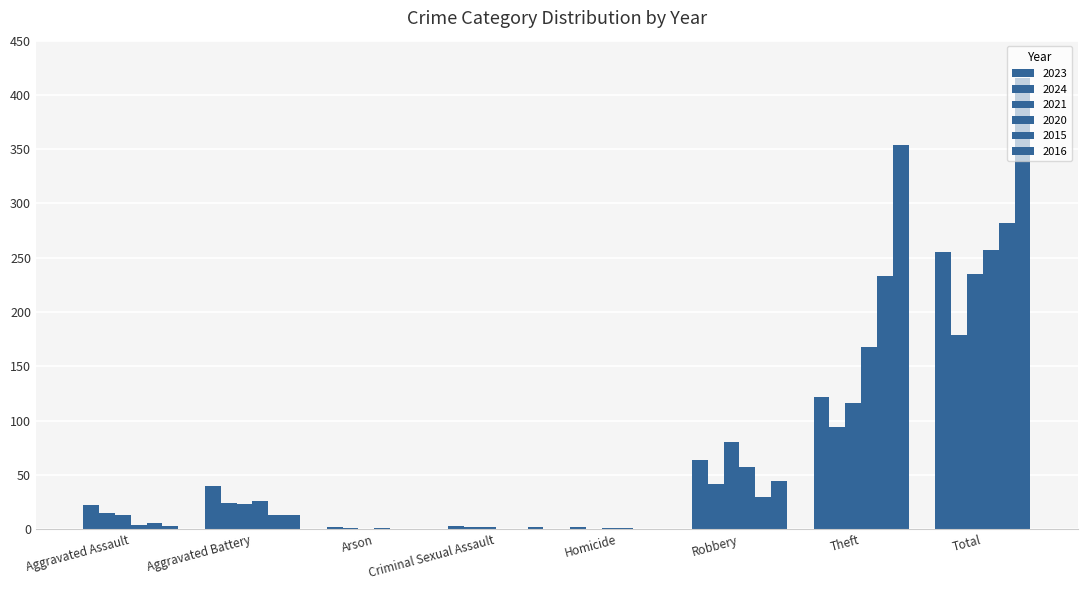

What is the average value of the 2016 series?

104